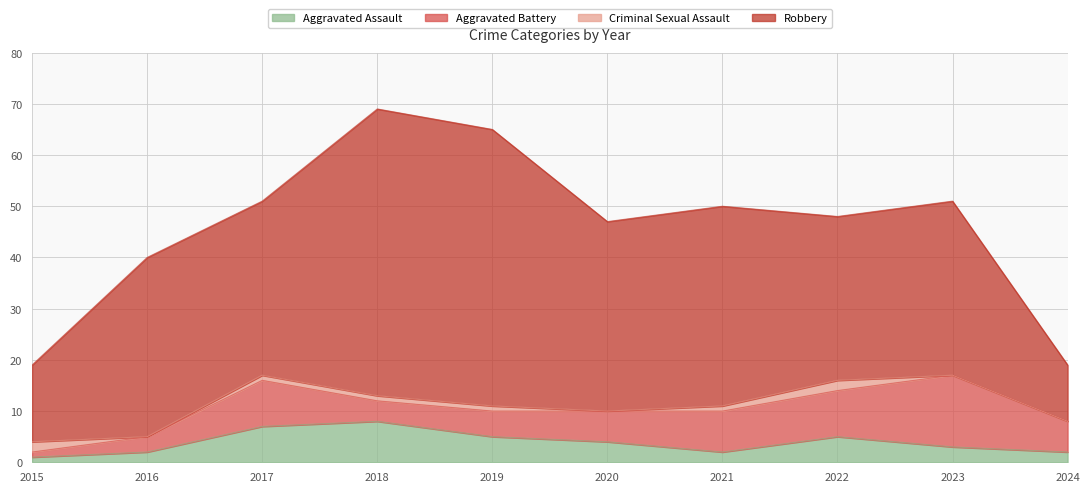

At which label does Criminal Sexual Assault first exceed 1?

2015